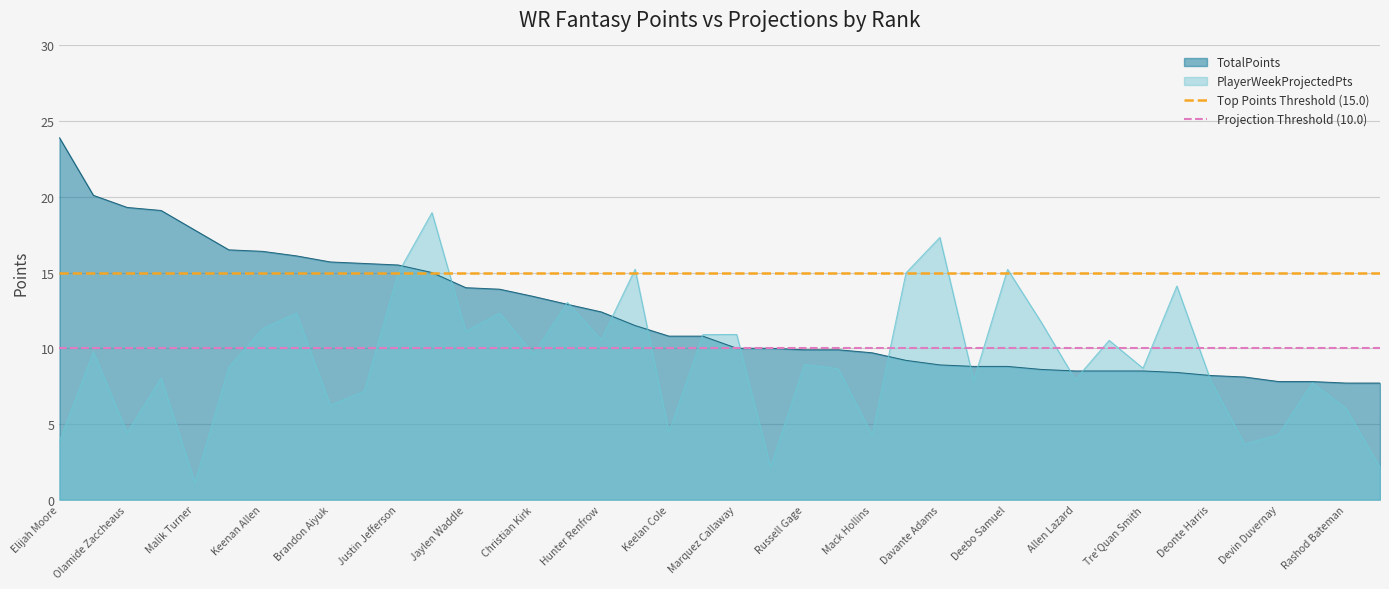

Is it true that TotalPoints equals 15.5 at Justin Jefferson?

True